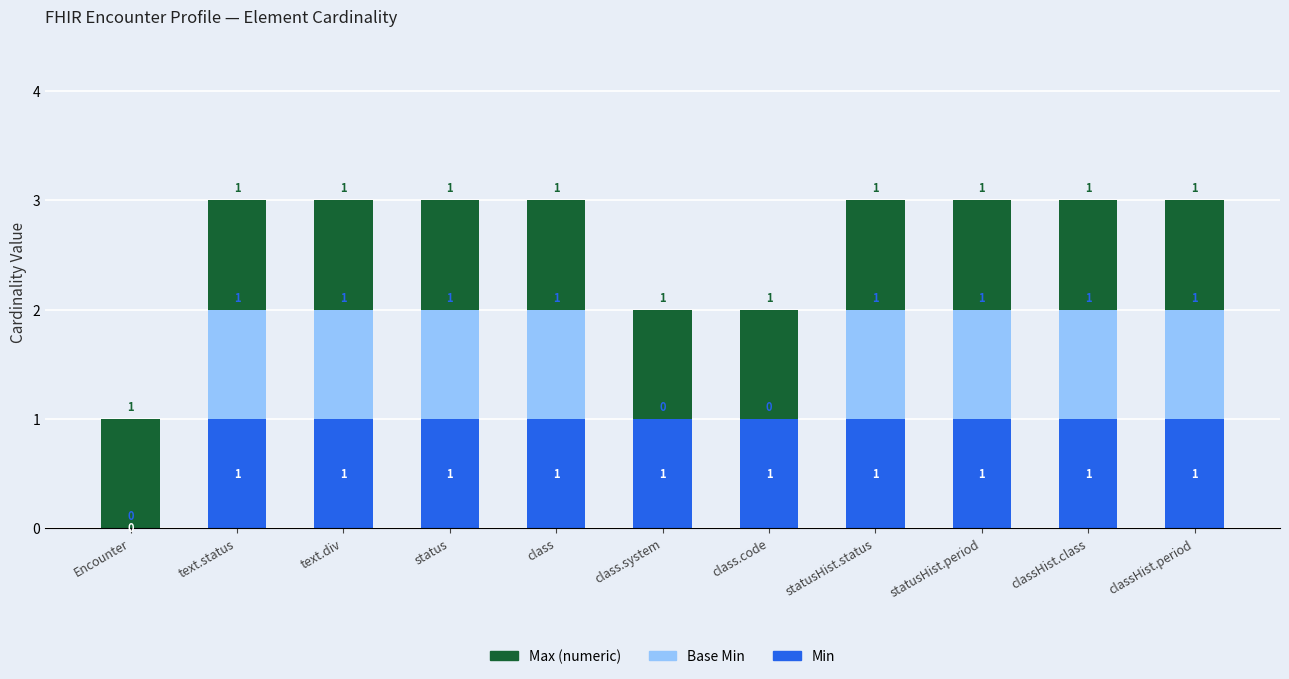

What is the total value across all series at status?

3